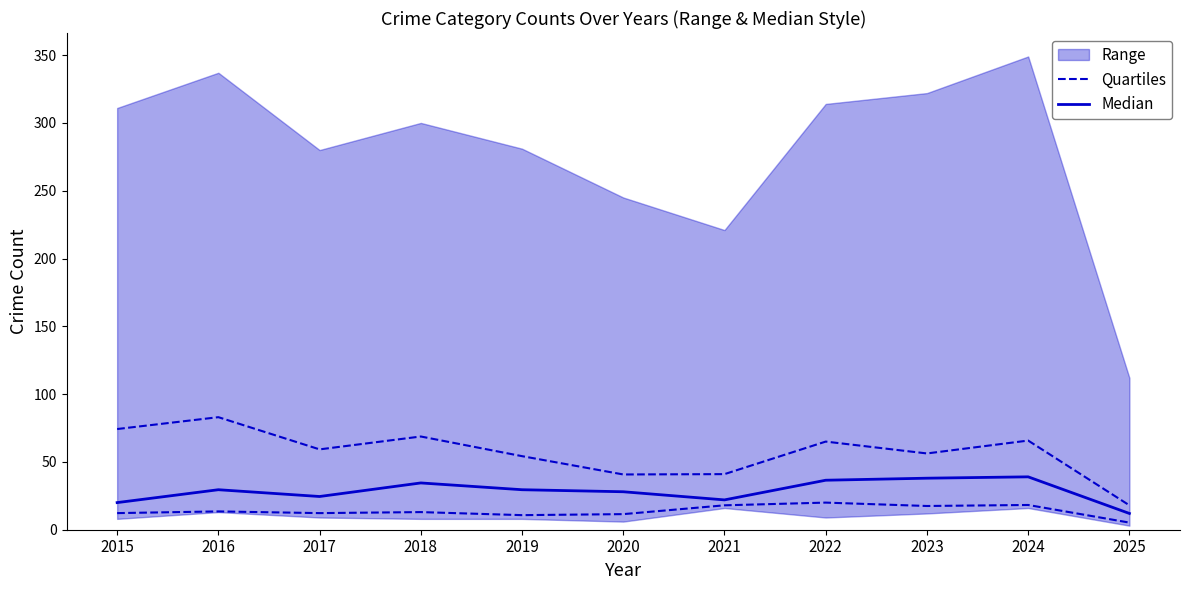

The value of Median at 2025 is 15.7. True or false?

False